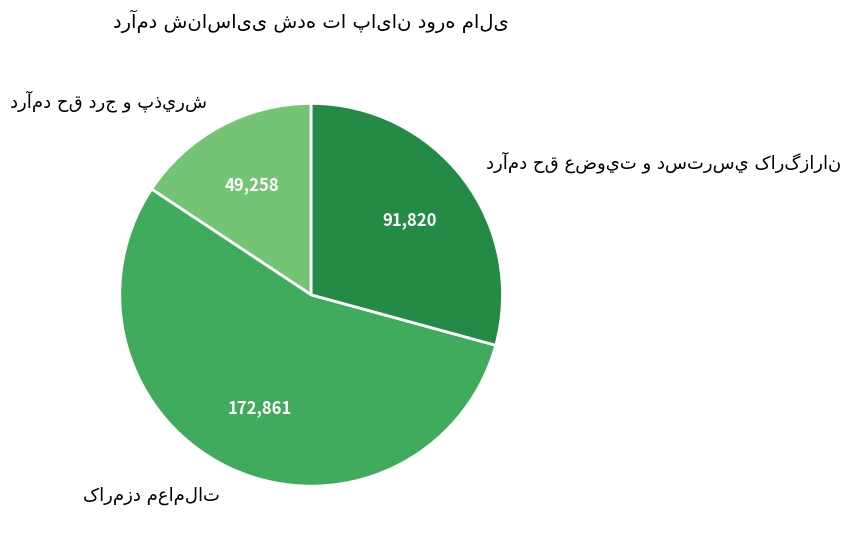

Is there a majority slice in this chart?

Yes